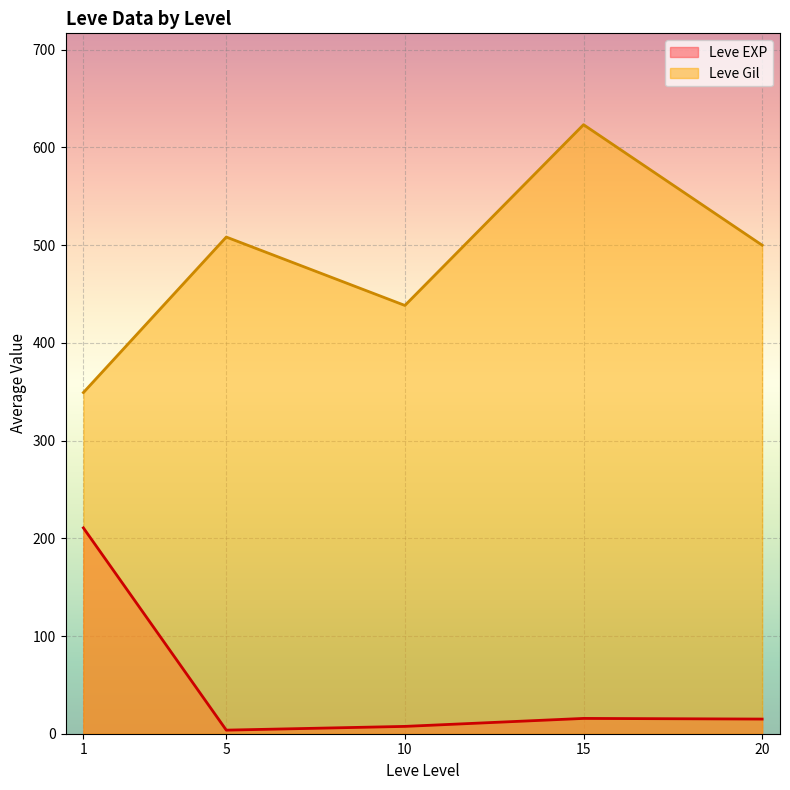

True or false: Leve Gil and Leve EXP cross at least once.

False